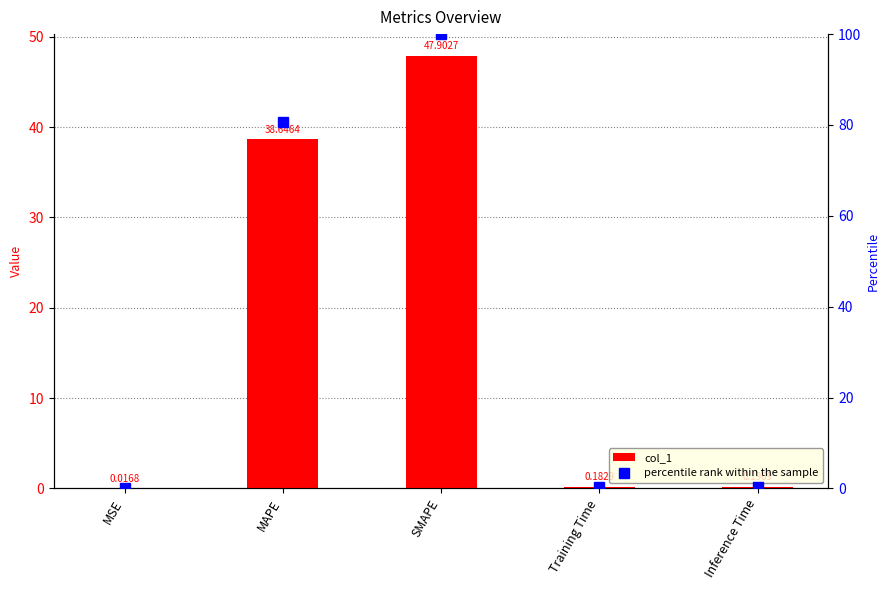

At which category is the sum across all series the highest?

SMAPE